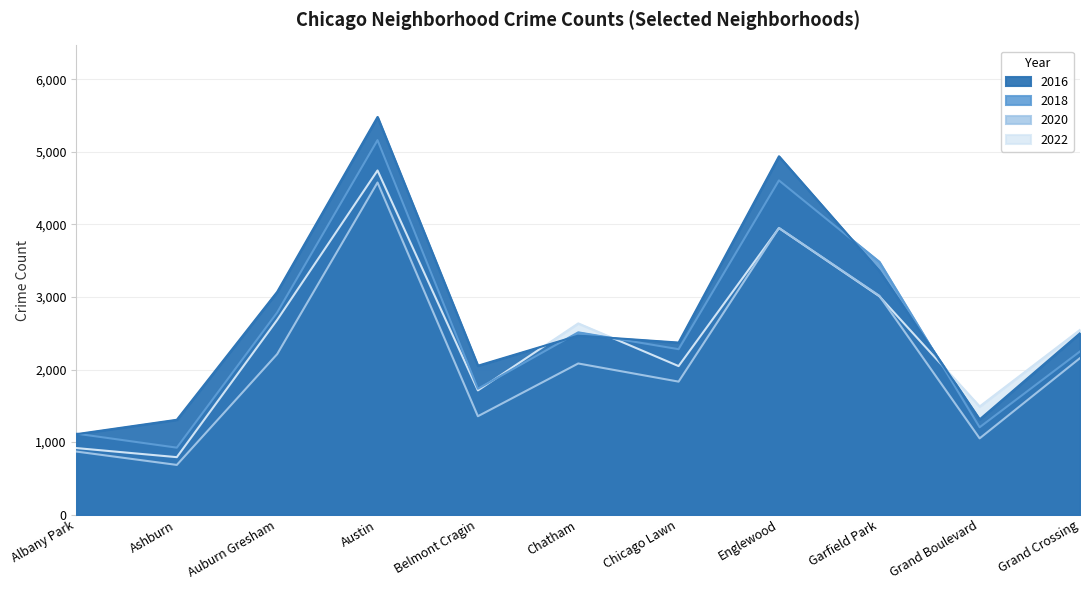

Reading left to right, transcribe all the data shown in this chart.

2016: 1110	1308	3071	5481	2053	2468	2372	4939	3361	1313	2500
2018: 1117	924	2787	5162	1736	2513	2281	4607	3485	1205	2250
2020: 870	686	2213	4578	1357	2084	1834	3952	3018	1052	2158
2022: 918	793	2685	4744	1713	2636	2048	3950	3011	1491	2547